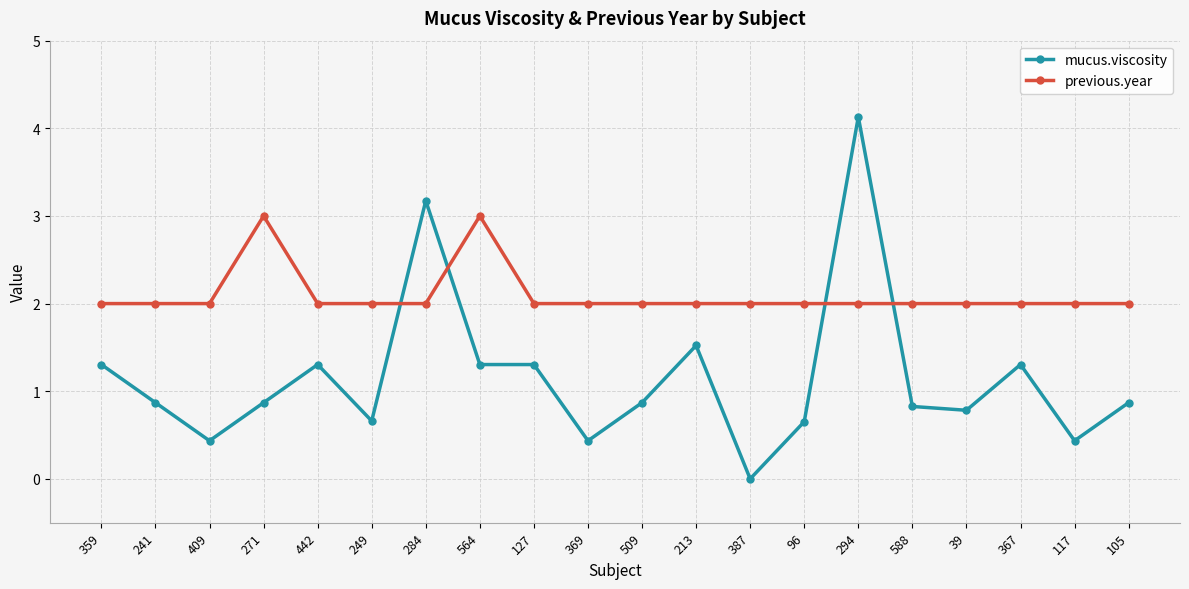

Where is the first local minimum for mucus.viscosity?

409